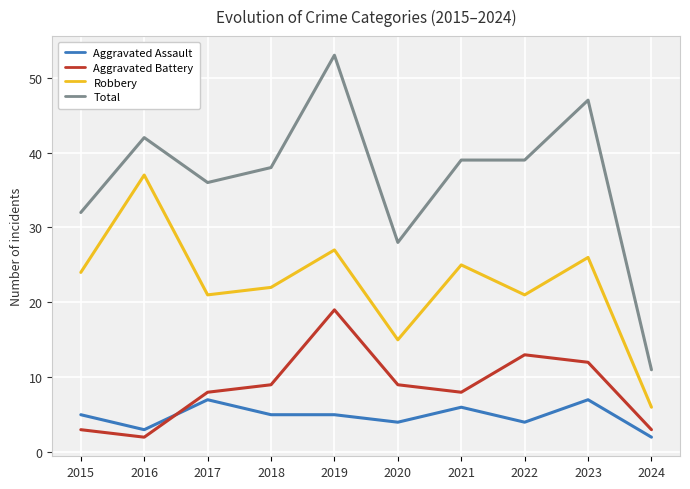

The Aggravated Assault series shows 5 at 2015. True or false?

True